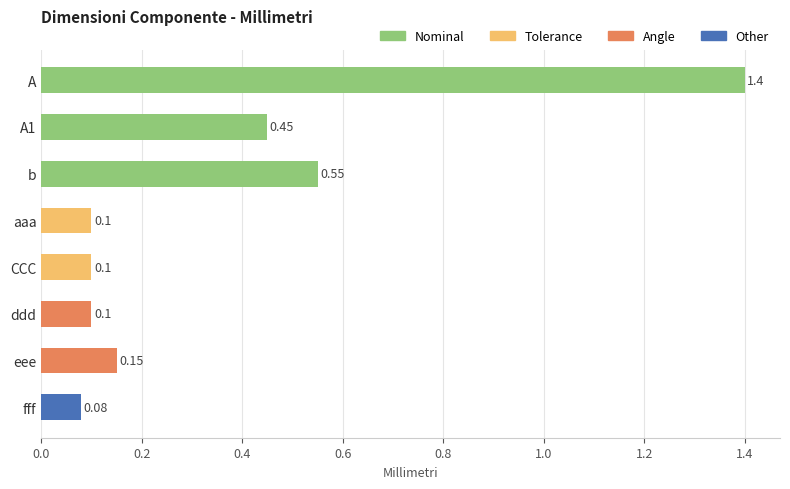

What is the average value?

0.4